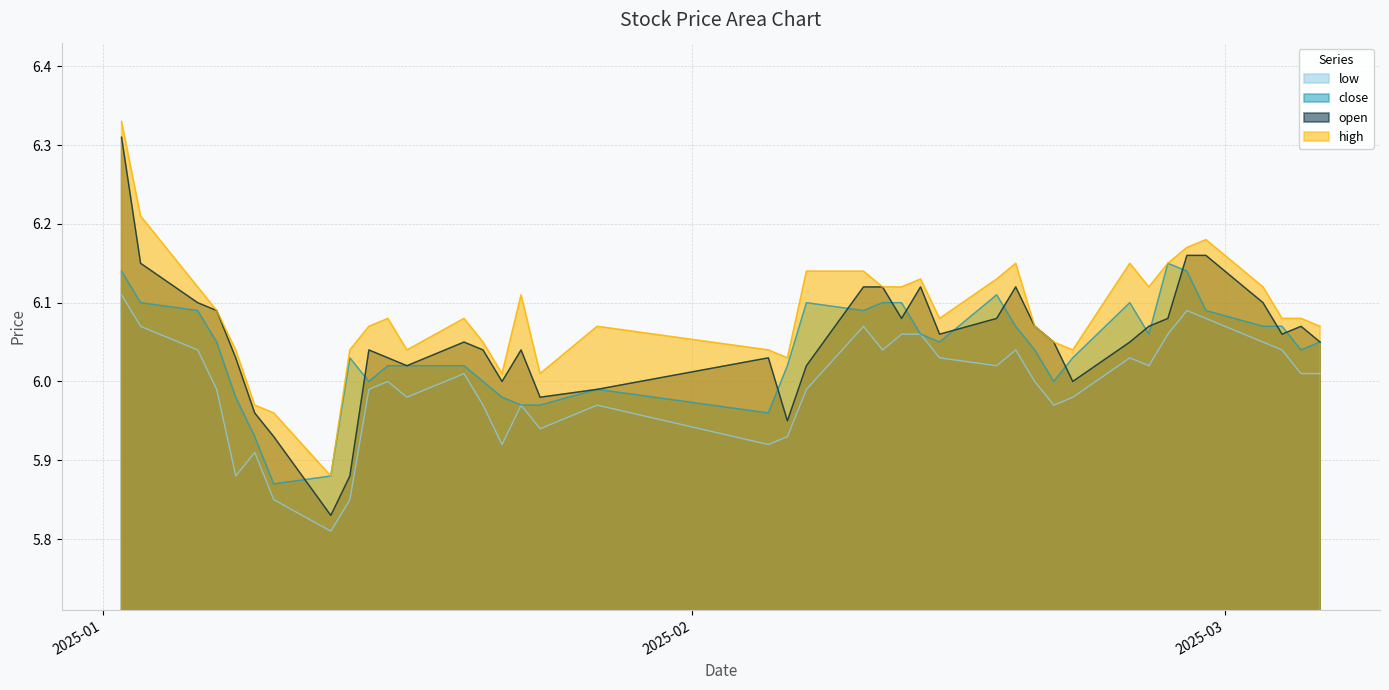

Which series has the widest spread of values?

open